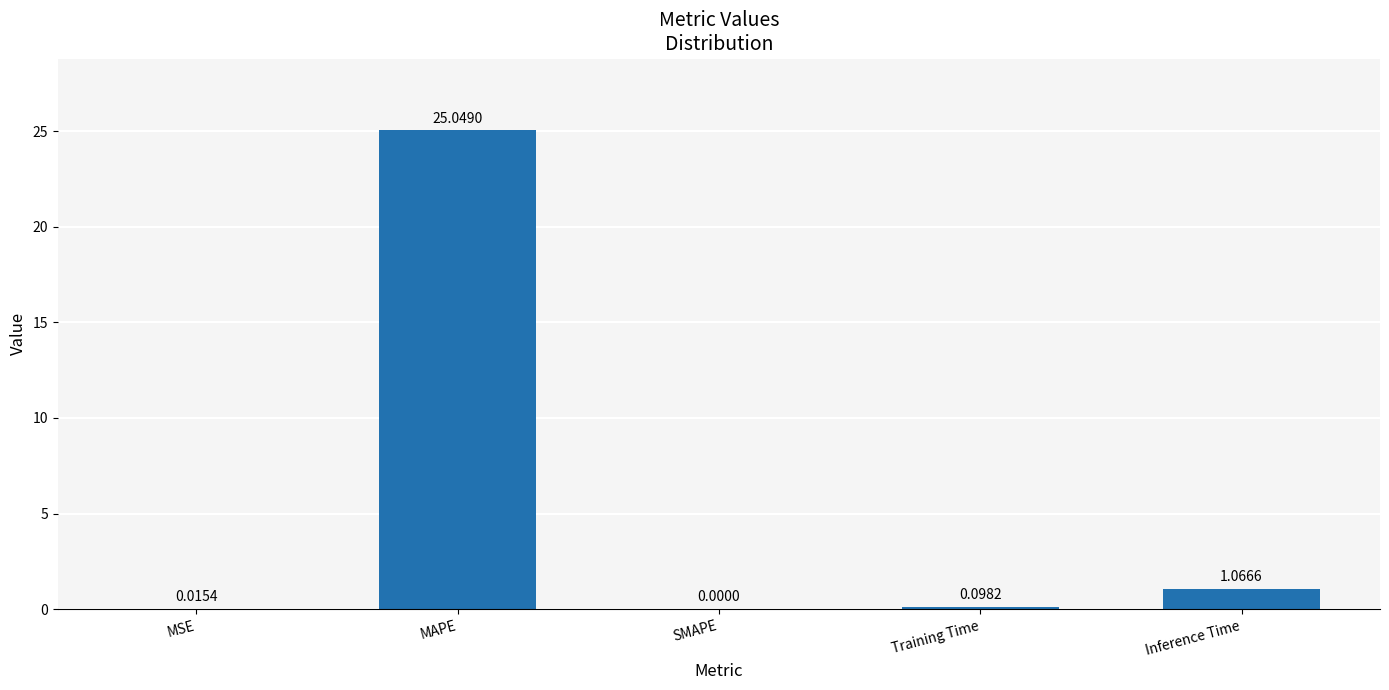

What is the change in value from MSE to Inference Time?

+1.1